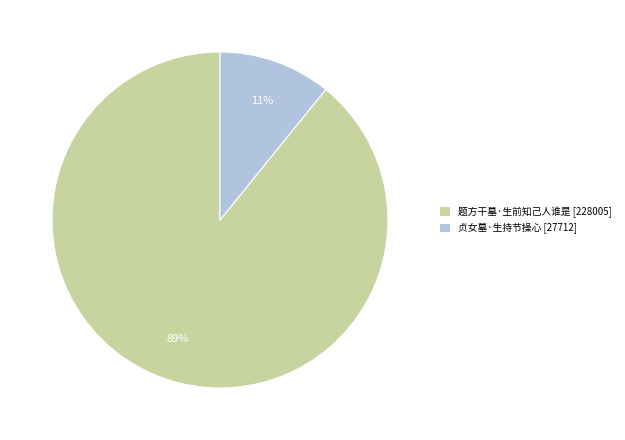

Is it true that 贞女墓·生持节操心 is 11% of the pie?

True